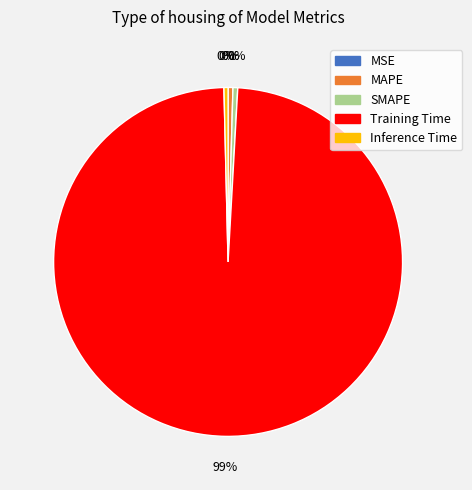

What is the largest slice in the pie chart?

Training Time